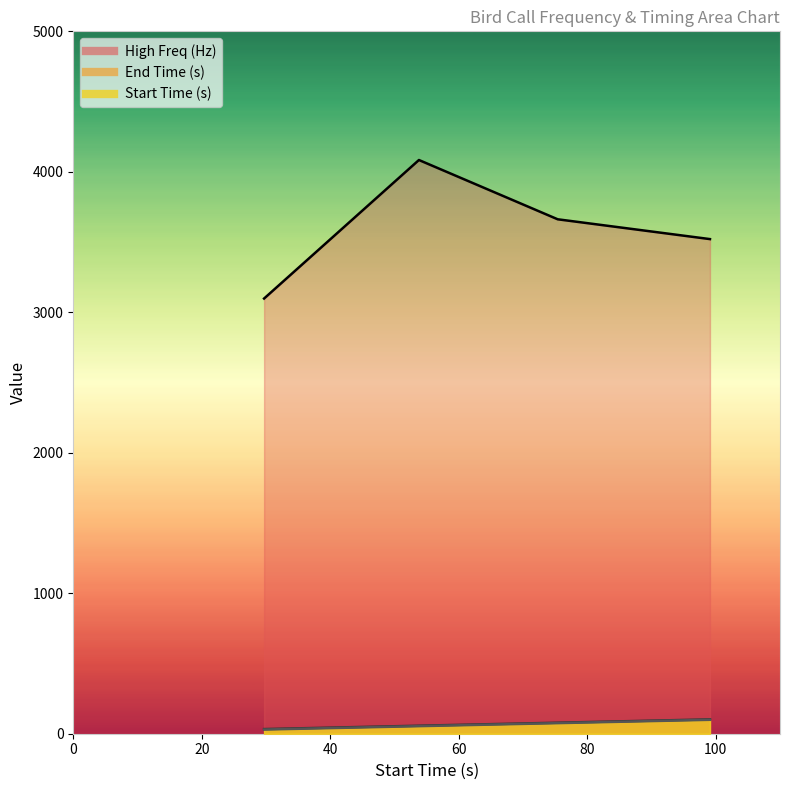

Reading left to right, extract all data points from this chart.

Start Time (s): 29.7	53.8	75.4	99.1
End Time (s): 33.0	57.0	78.4	102.1
High Freq (Hz): 3098.0	4084.0	3662.0	3521.0